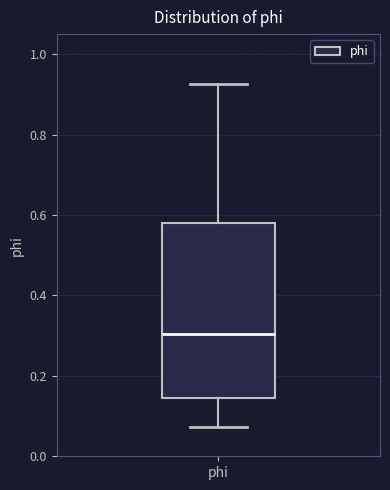

Where is the upper edge of the box for phi on the y-axis? The values are not printed on the chart, so give them approximately, as read against the axis.

0.58